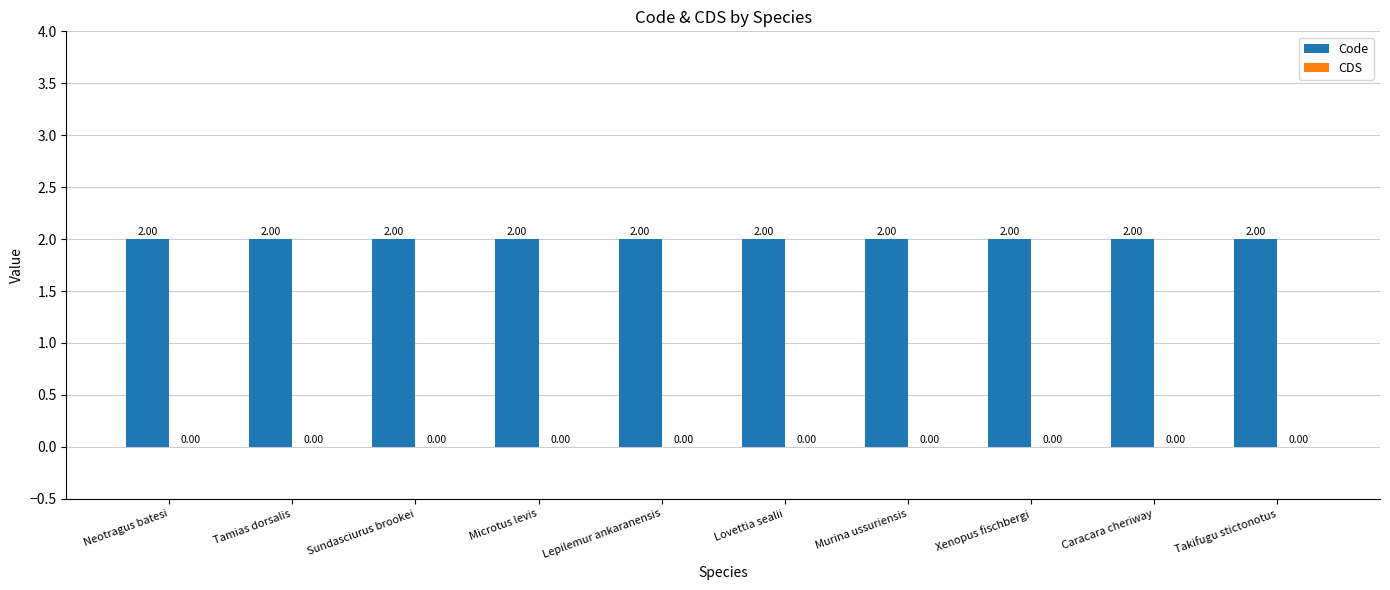

What is the minimum value for Code?

2